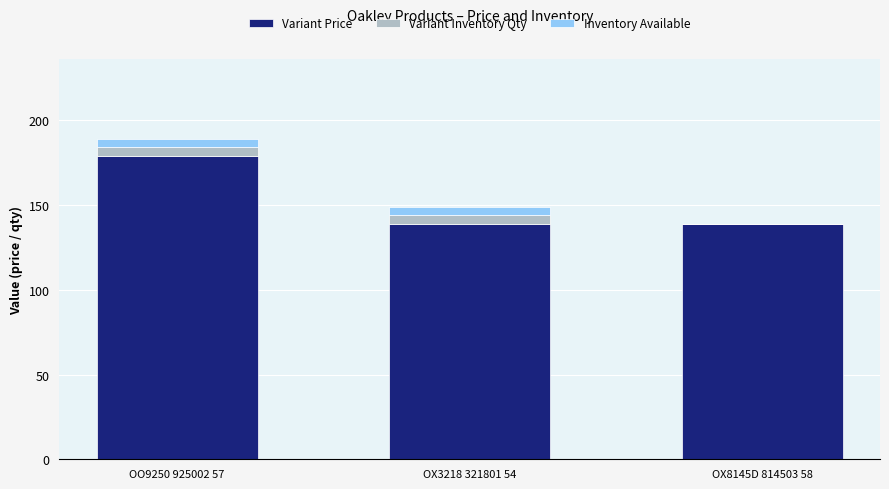

True or false: Variant Price has a value of 190 at OX8145D 814503 58.

False